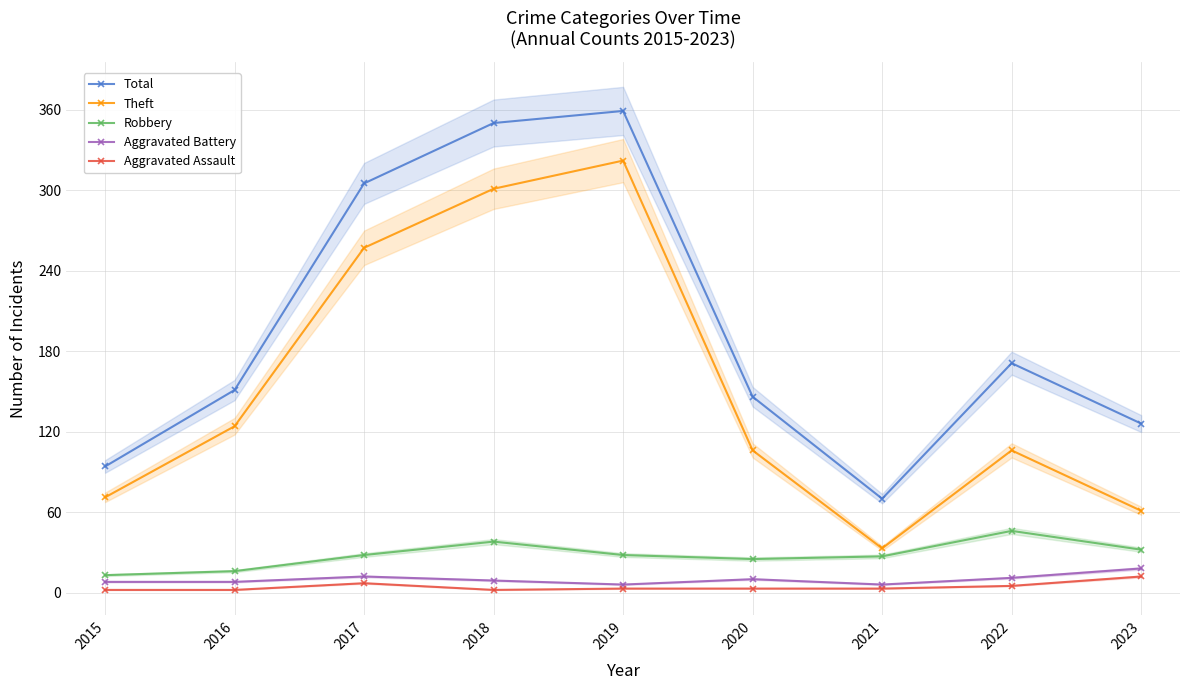

How many interior local valleys does the Total series have?

1